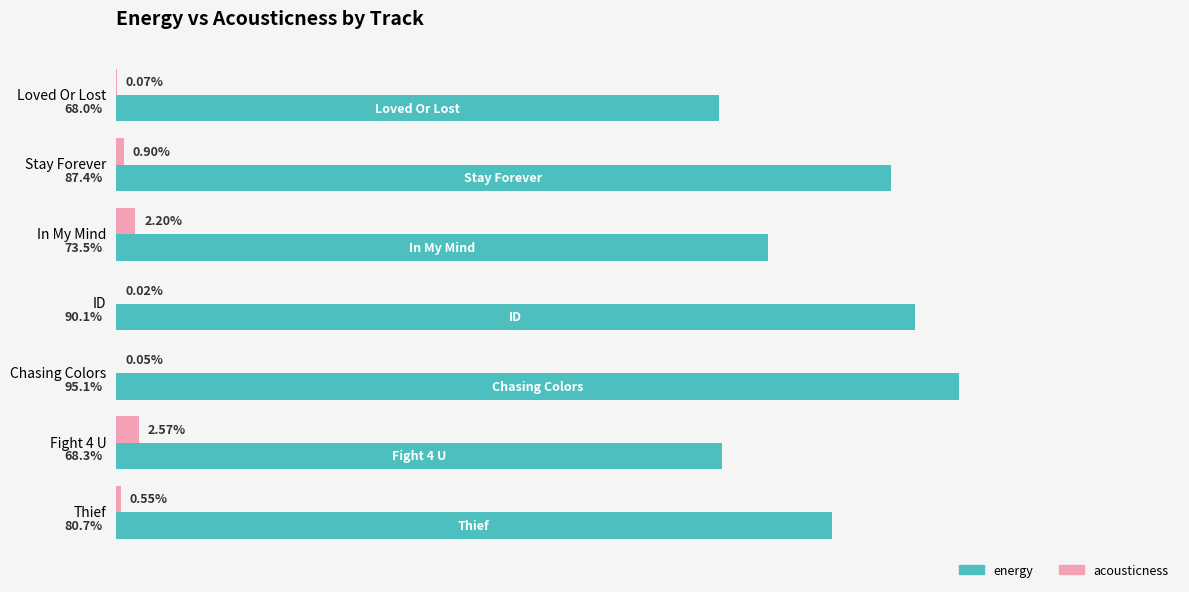

Which category has the highest value across all series?

Chasing Colors